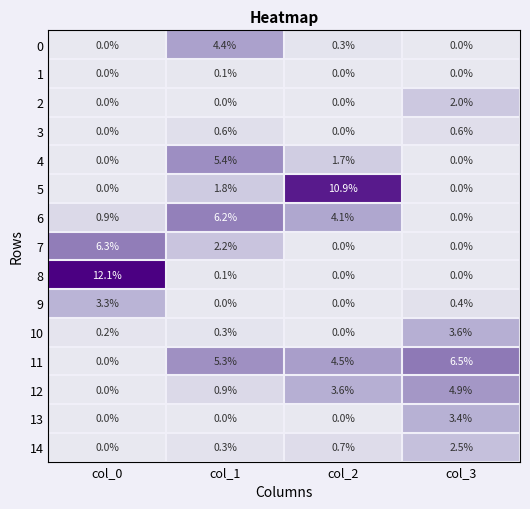

How many data points in 11 are above 5?

2